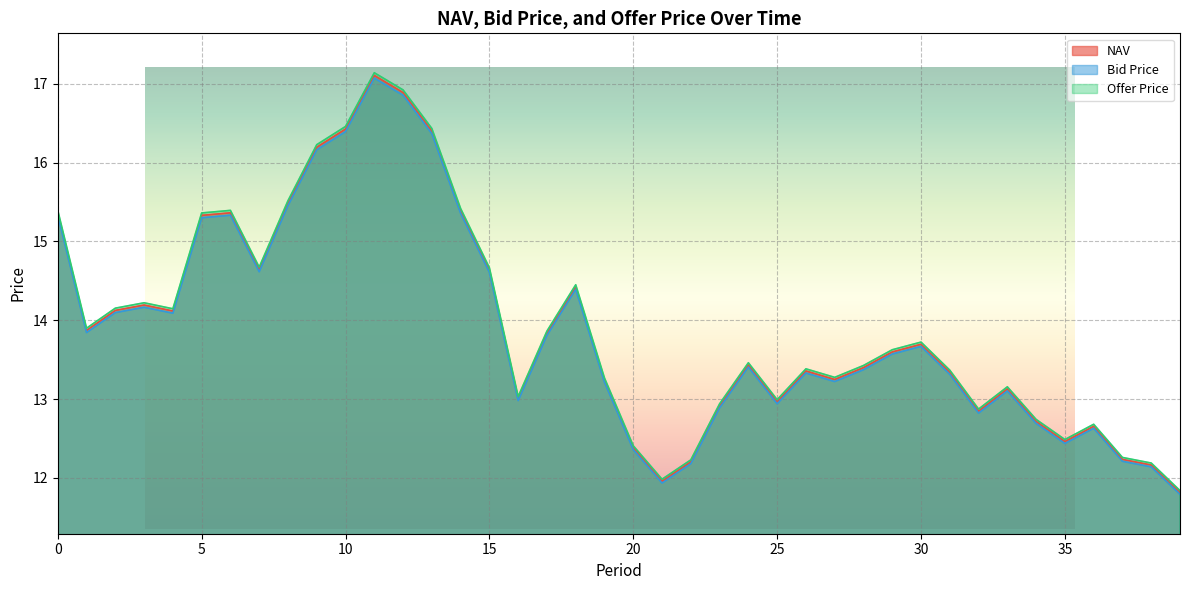

The value of NAV at 6 is 15.4. True or false?

True